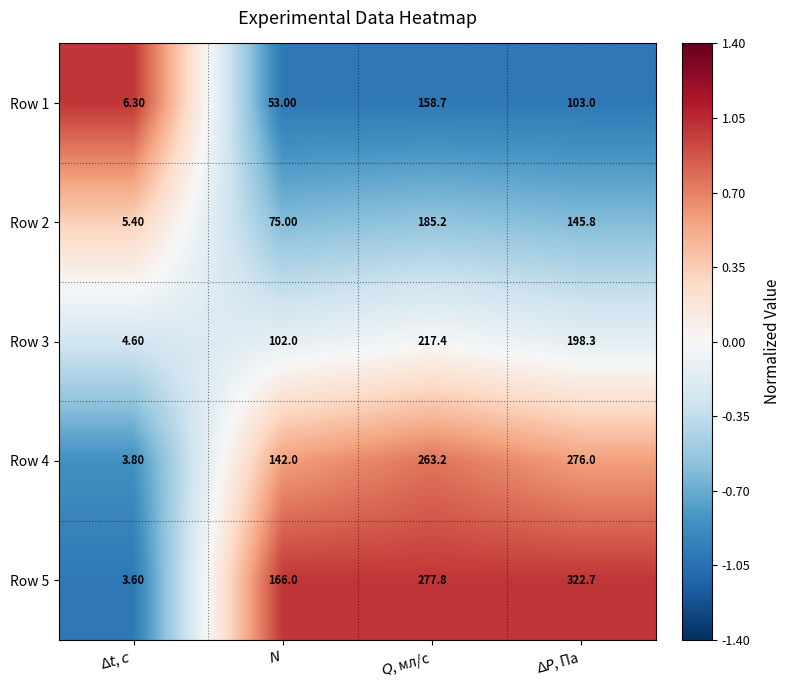

What is the sum of all Row 2 values?

411.4